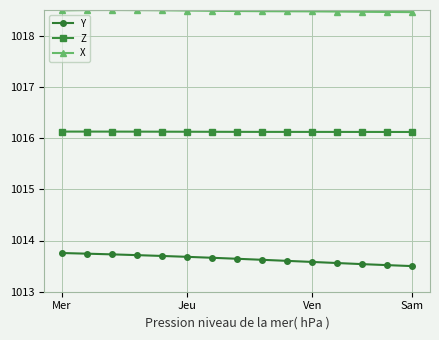

How many distinct data groups are displayed?

3